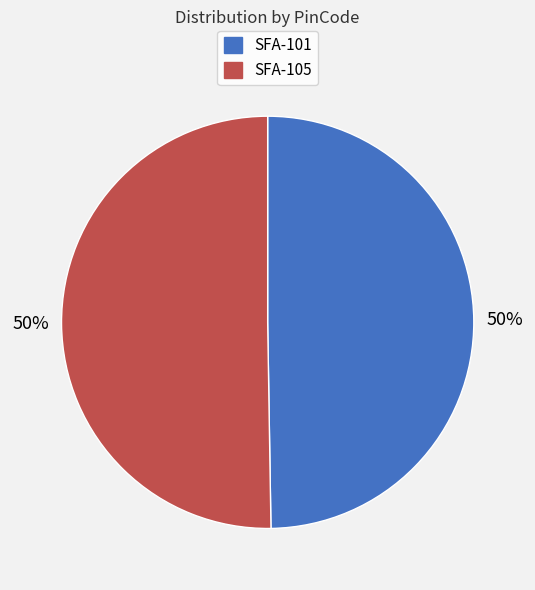

To the nearest percent, what portion does SFA-105 represent?

50%